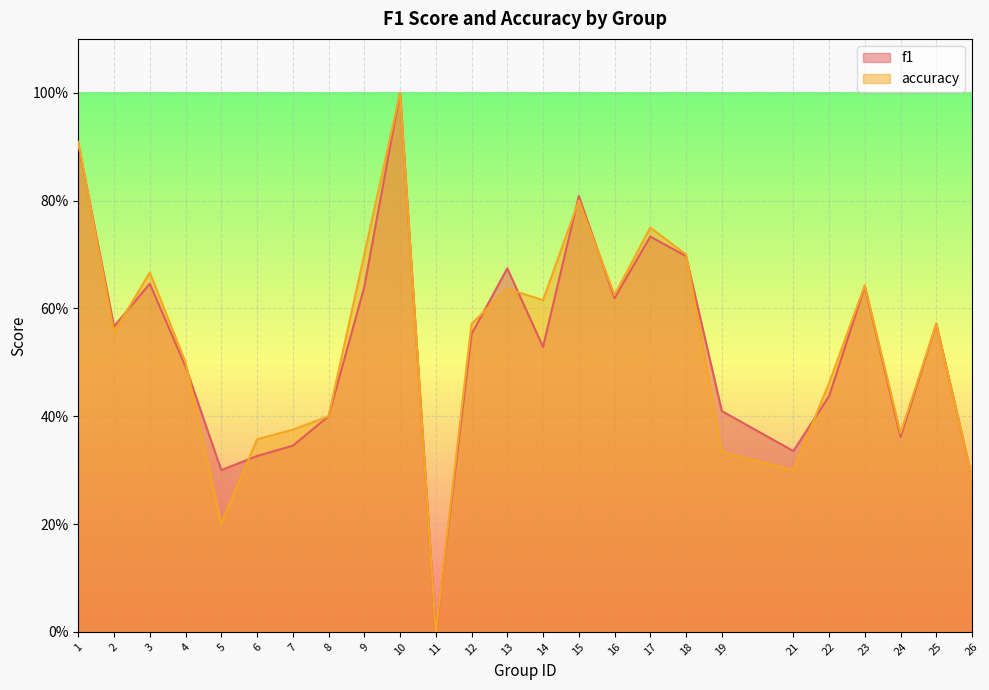

What is the value of the accuracy point at the 2nd from the left?

0.6